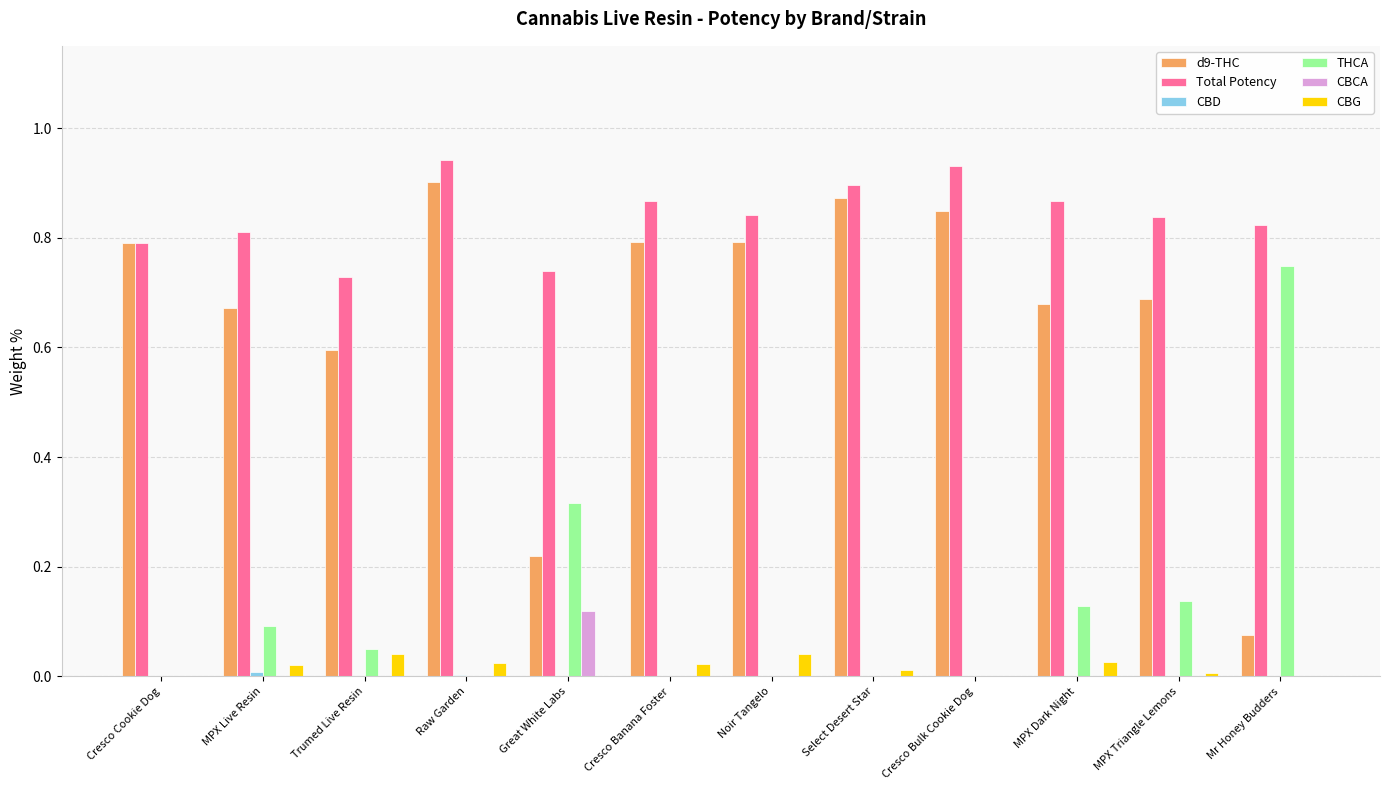

What is the total value across all series at MPX Dark Night?

1.7